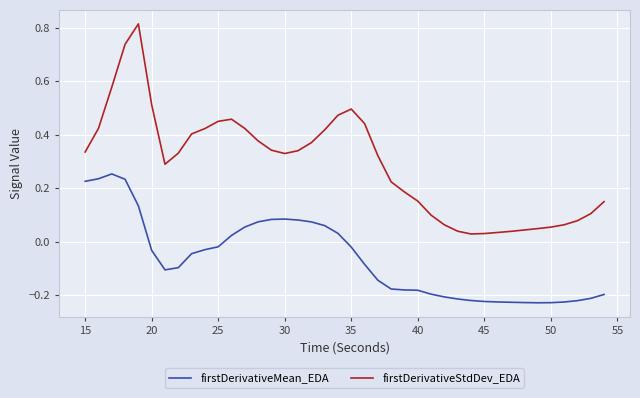

True or false: firstDerivativeMean_EDA and firstDerivativeStdDev_EDA intersect in this chart.

False